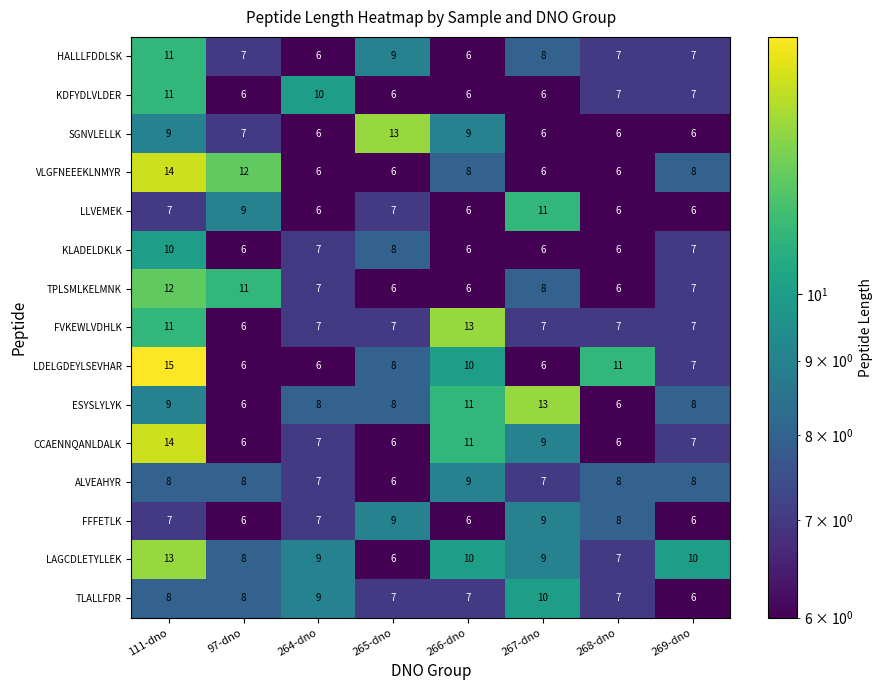

Is it true that KDFYDLVLDER equals 7 at 268-dno?

True